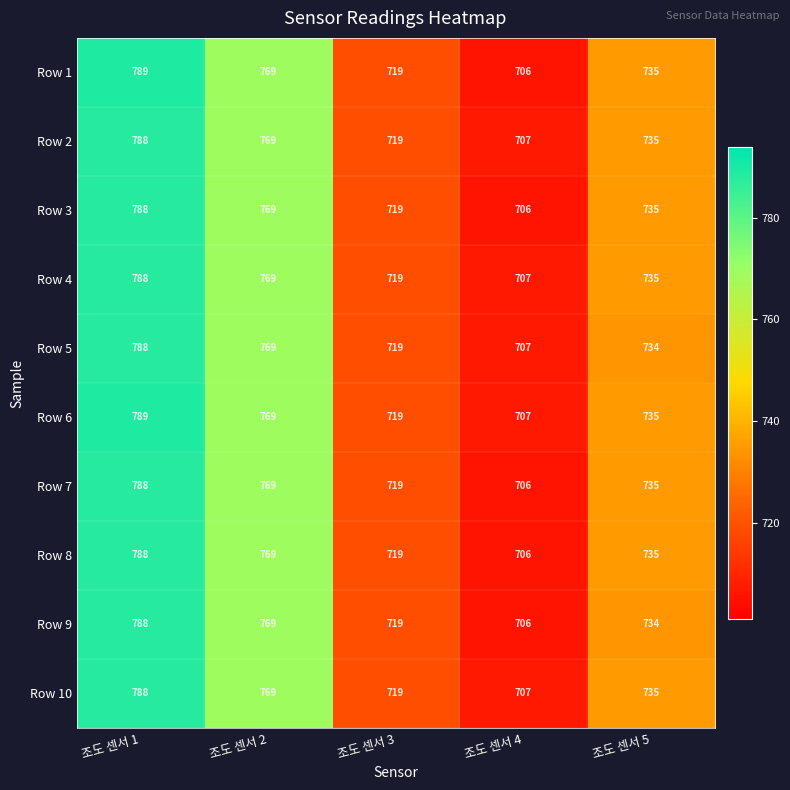

What is the average value of the Row 10 series?

744